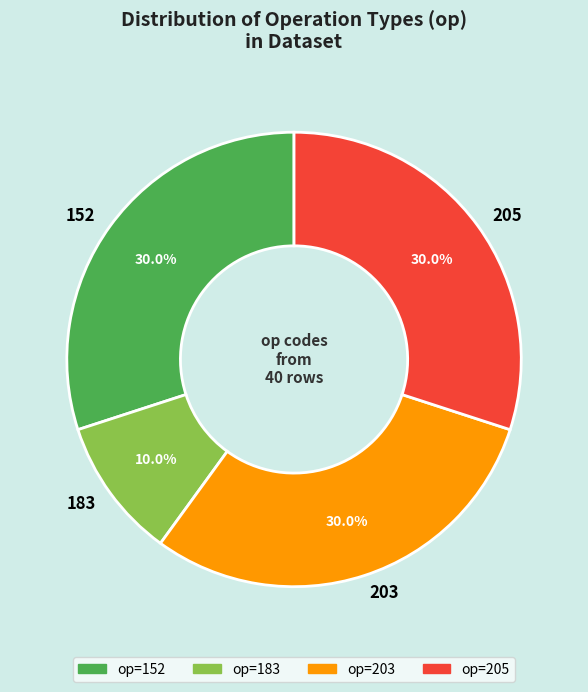

Count the number of slices in the pie.

4